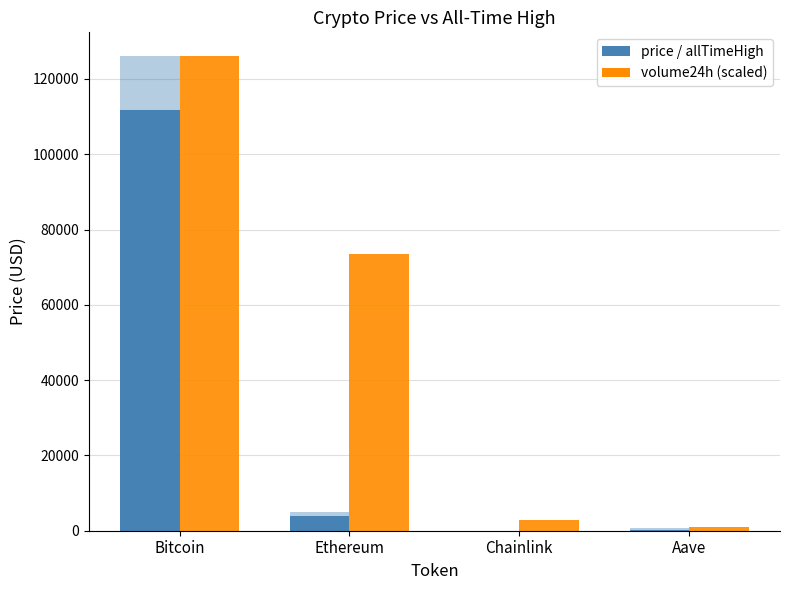

The allTimeHigh series shows 6672.3 at Ethereum. True or false?

False